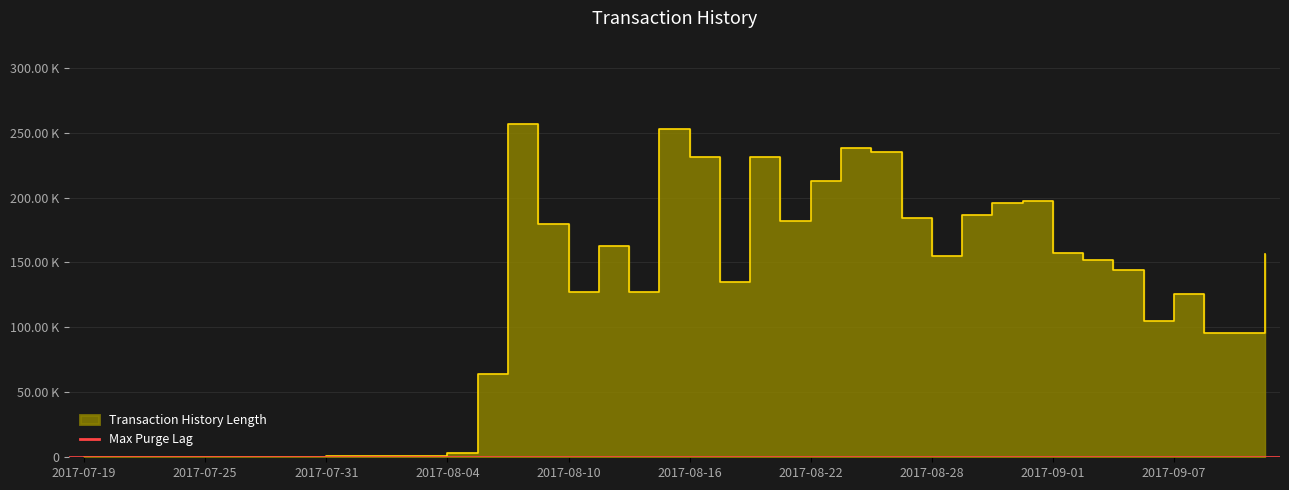

Reading right to left, extract all data points from this chart.

2017-09-12=156580	2017-09-11=95367	2017-09-08=95529	2017-09-07=125953	2017-09-06=105301	2017-09-05=144152	2017-09-04=151560	2017-09-01=157535	2017-08-31=197083	2017-08-30=195411	2017-08-29=186644	2017-08-28=155195	2017-08-25=184196	2017-08-24=235130	2017-08-23=237893	2017-08-22=212634	2017-08-21=182283	2017-08-18=231178	2017-08-17=134620	2017-08-16=231130	2017-08-15=252483	2017-08-14=127072	2017-08-11=162582	2017-08-10=127524	2017-08-09=179735	2017-08-08=256622	2017-08-07=64402	2017-08-04=3581	2017-08-03=1180	2017-08-02=966	2017-08-01=793	2017-07-31=704	2017-07-28=404	2017-07-27=324	2017-07-26=194	2017-07-25=208	2017-07-24=104	2017-07-21=24	2017-07-20=23	2017-07-19=159